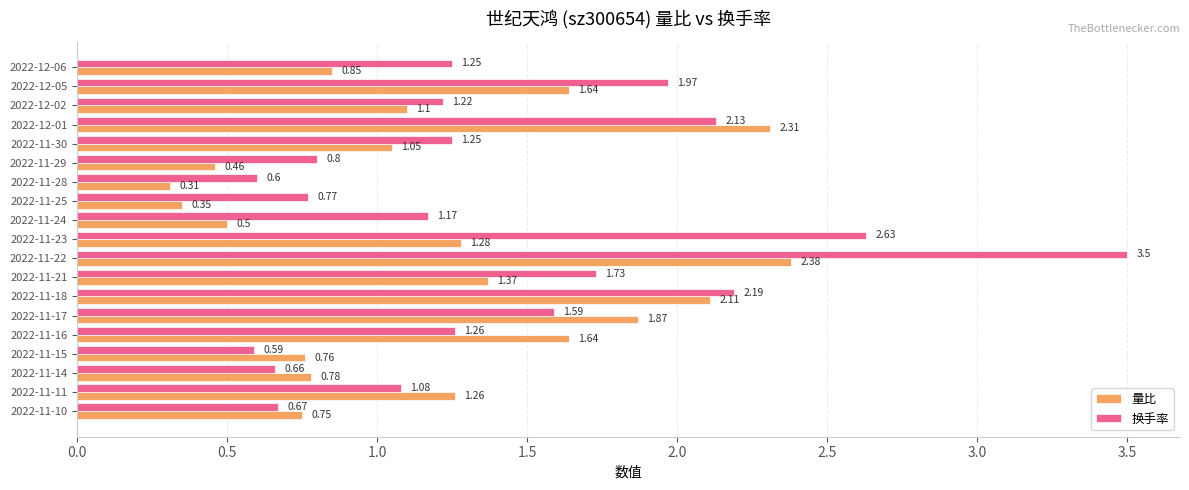

Which series has the largest total across all categories?

换手率